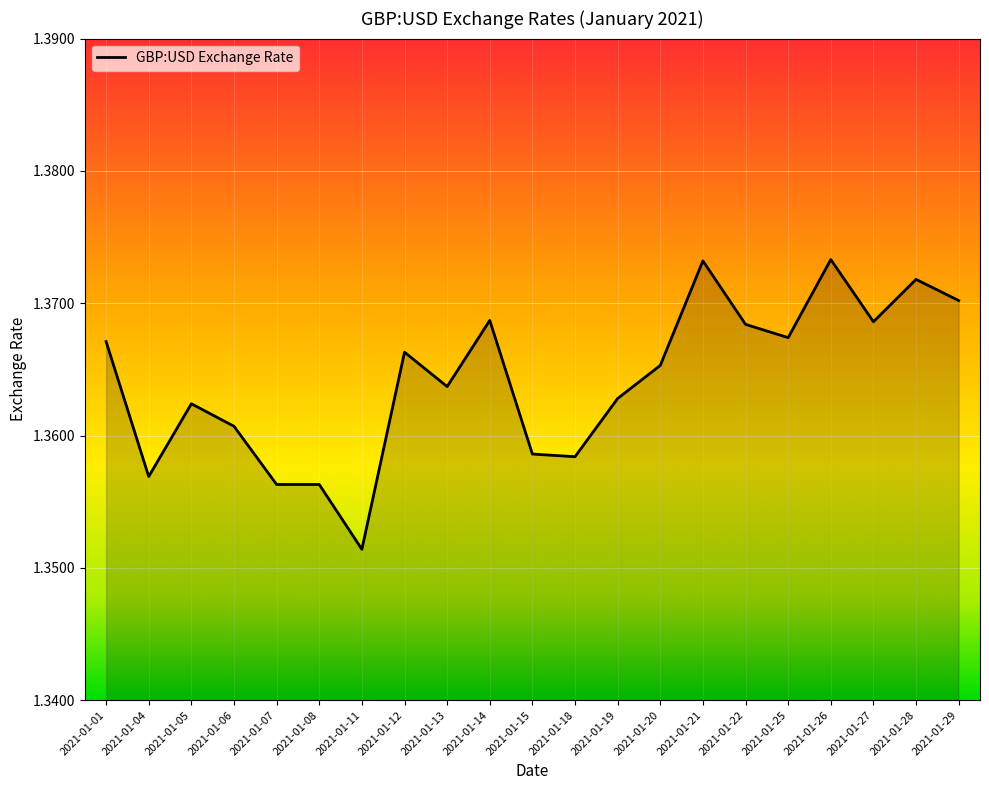

Which category has the lowest value across all series?

2021-01-11